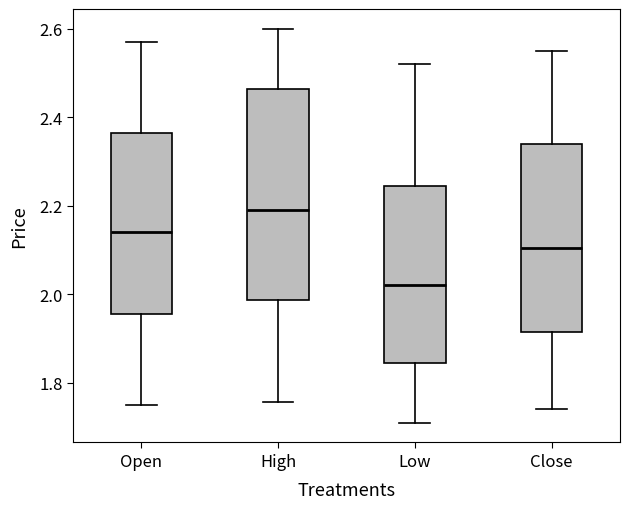

Which box's median line is the lowest?

Low